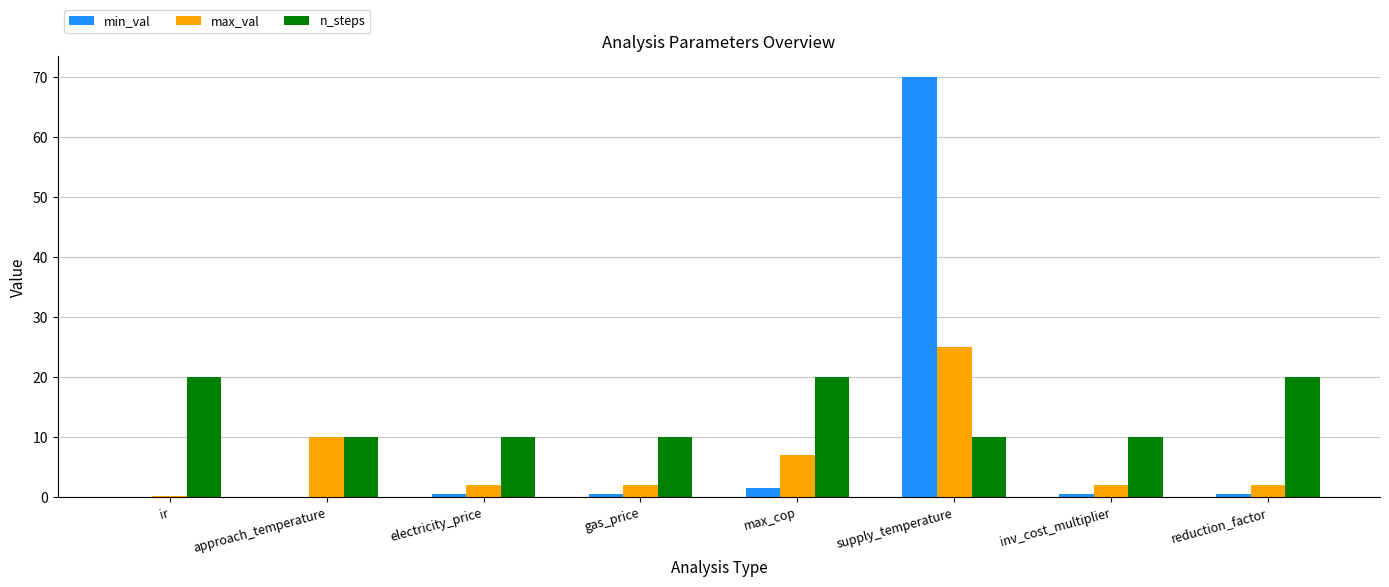

Which series has the largest range (max minus min)?

min_val